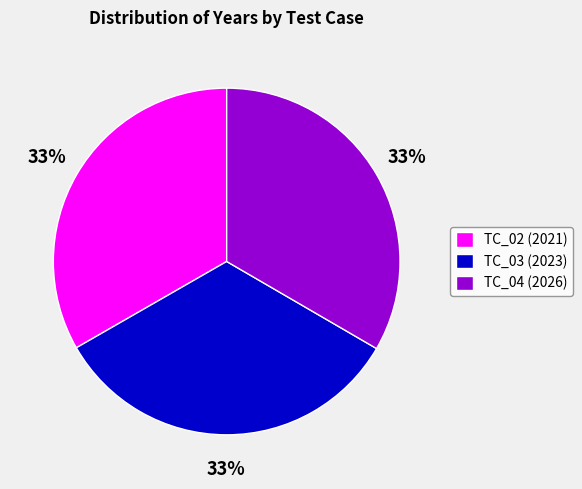

True or false: TC_02 (2021) accounts for 33% of the total.

True